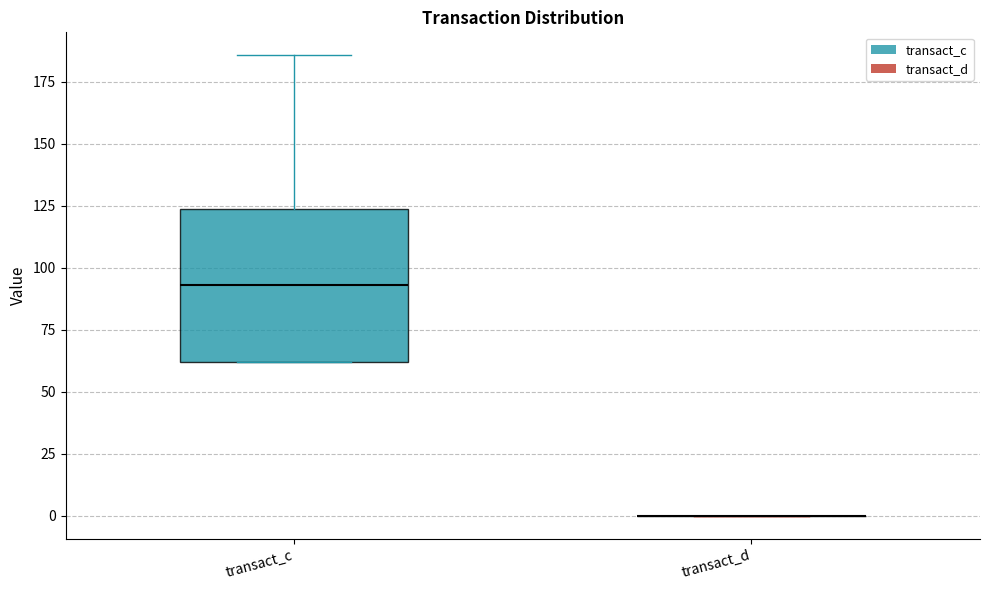

Reading left to right, transcribe this box plot: for each box, give where its median line is, the range the box spans, and where its two whiskers end, as read against the y-axis. The values are not printed on the chart, so give them approximately, as read against the axis.

transact_c: median 95, box 60 to 125, whiskers 60 to 185
transact_d: box collapsed to a line at 0, whiskers 0 to 0